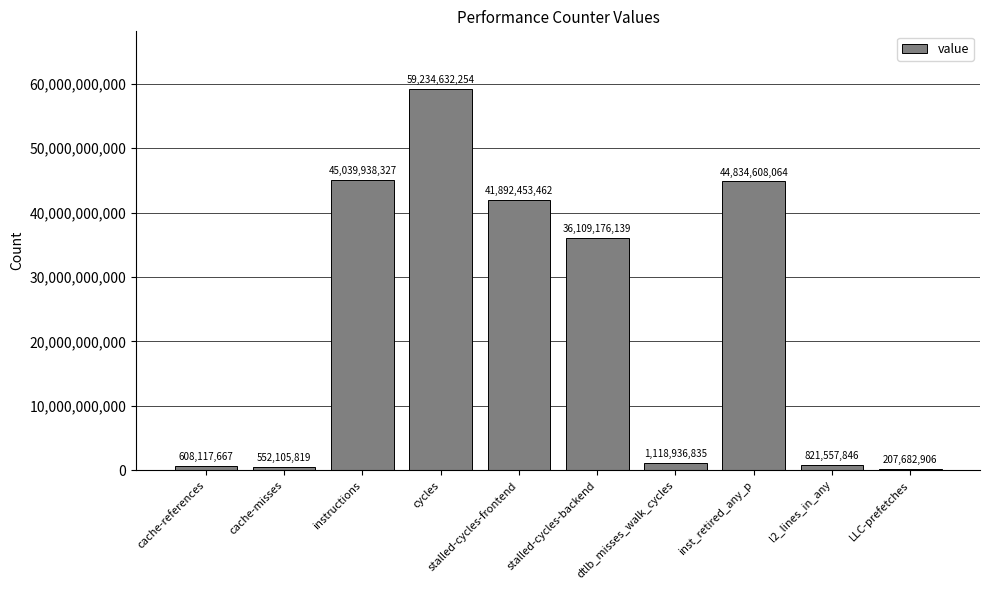

Is it true that the value at stalled-cycles-frontend is 55056273679?

False